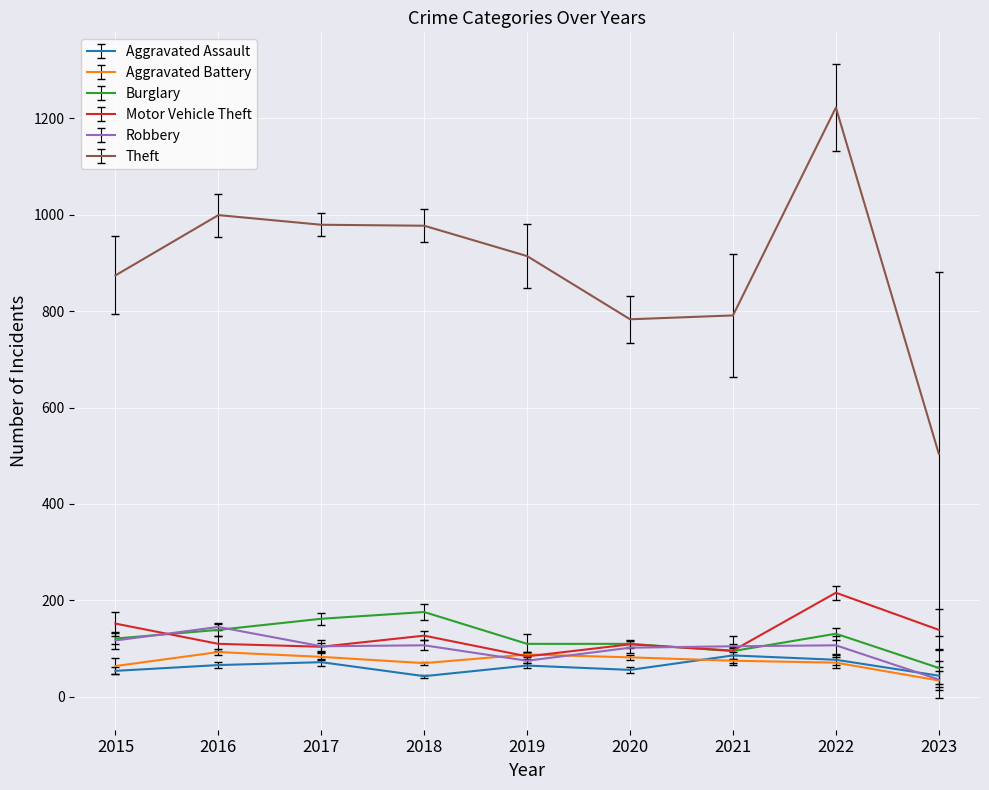

The value of Motor Vehicle Theft at 2022 is 84. True or false?

False